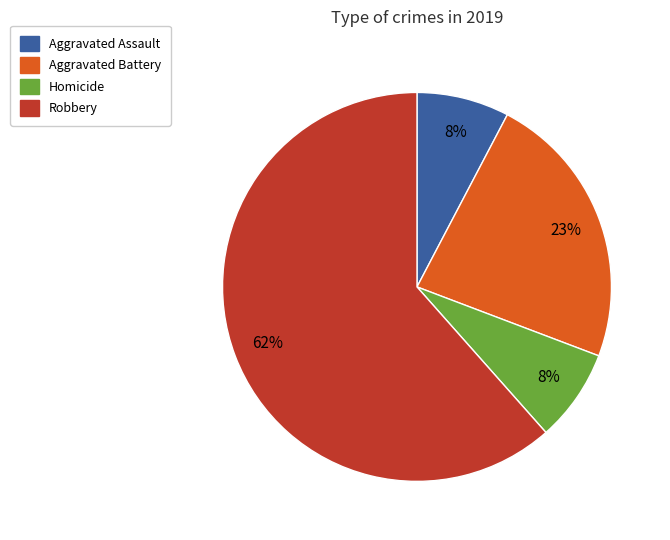

Is there a majority slice in this chart?

Yes